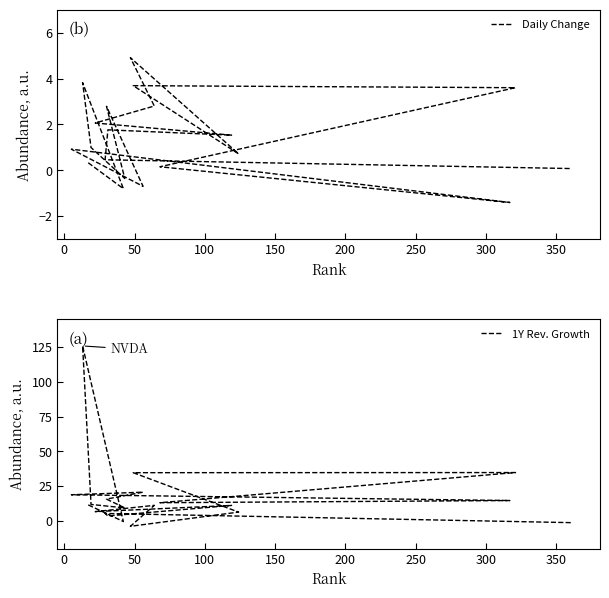

After their last crossing, which series has the higher values: 1Y Rev. Growth or Daily Change?

Daily Change